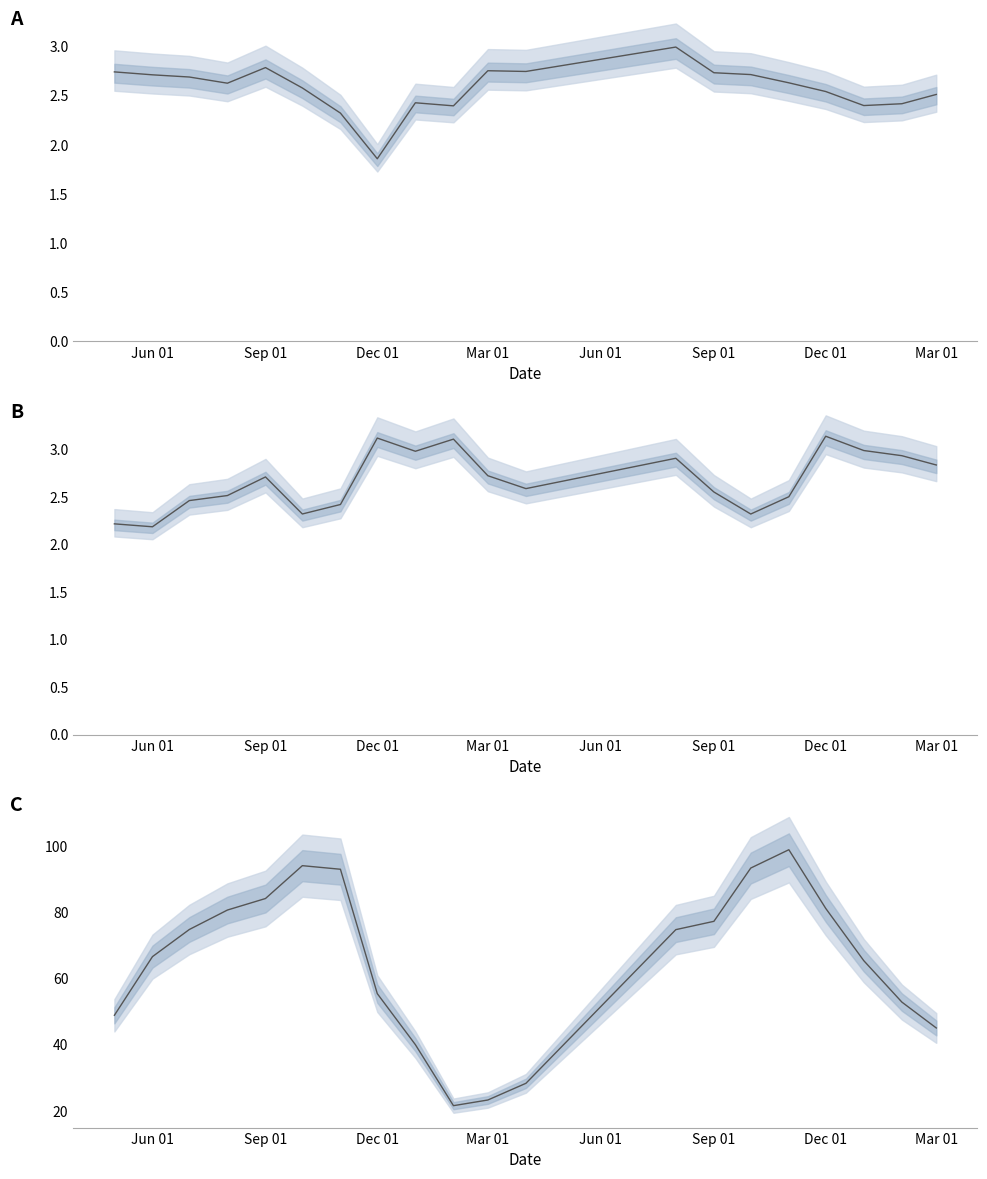

True or false: Net Receipts and Balance intersect in this chart.

False